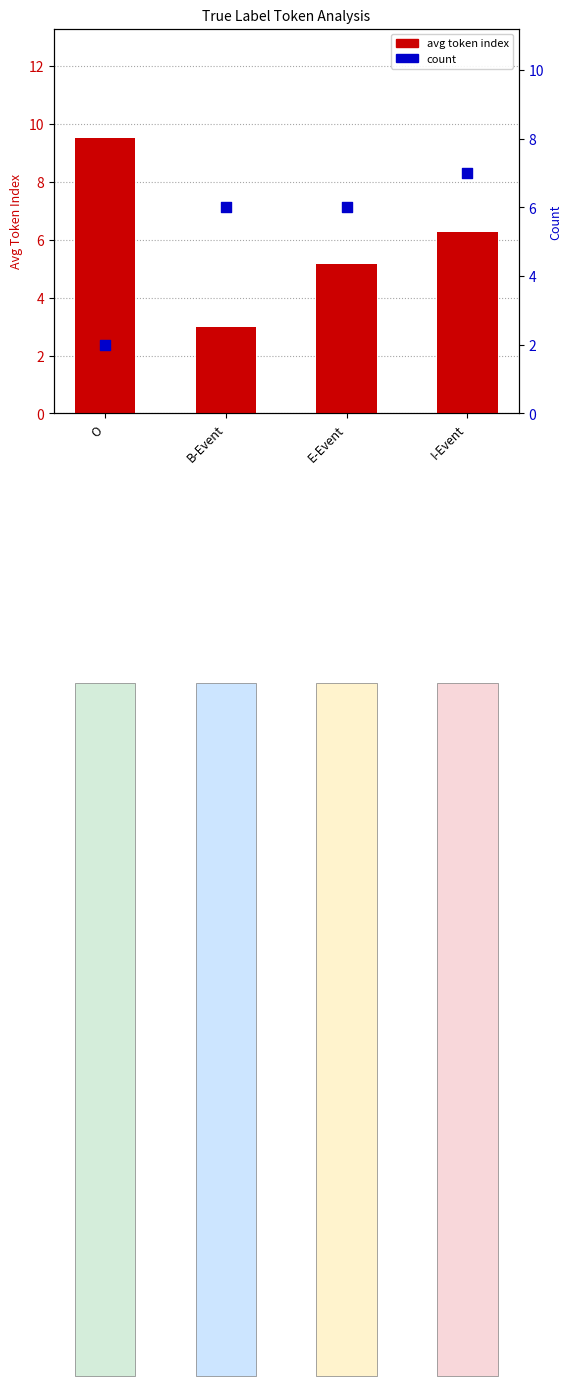

Which series reaches the maximum Y coordinate?

avg token index